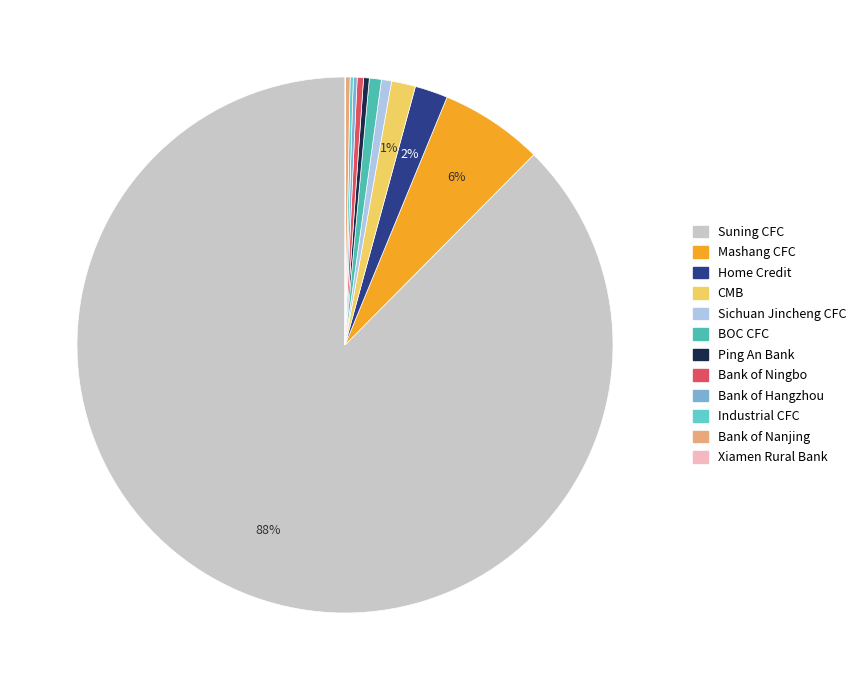

To the nearest percent, what is the average slice percentage?

8%